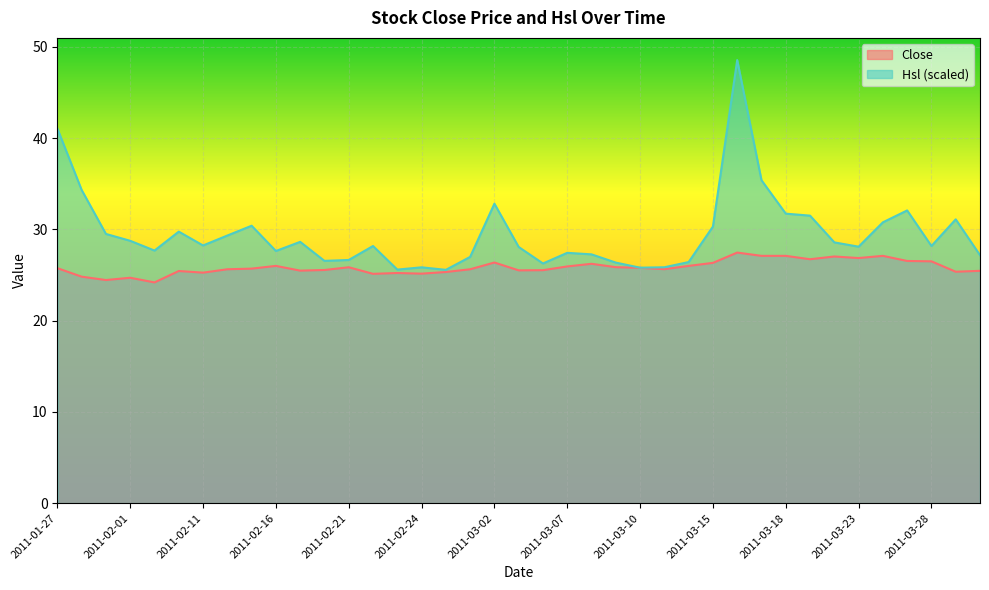

At which label does Hsl reach its peak?

2011-03-16